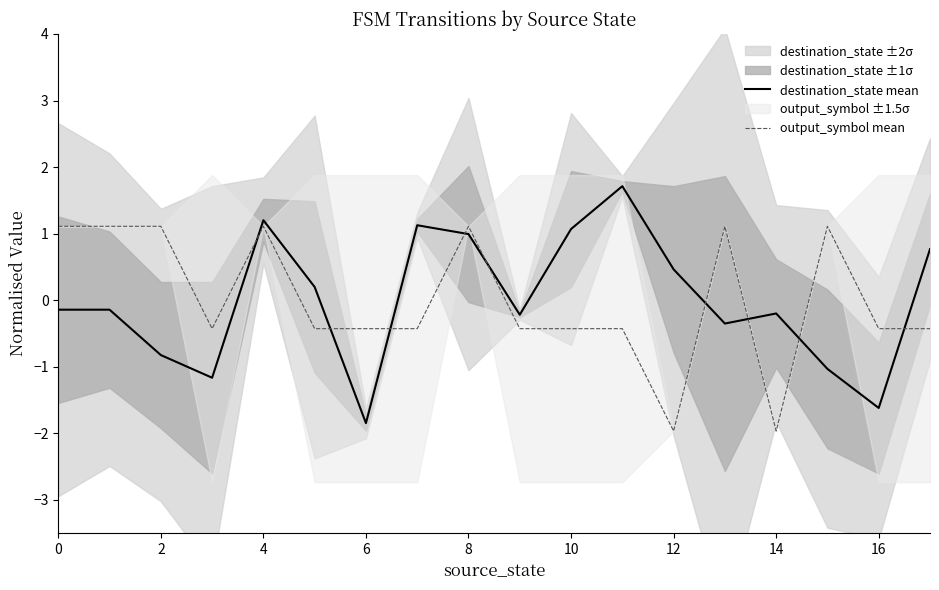

Is this an area chart (filled region under the line)?

No